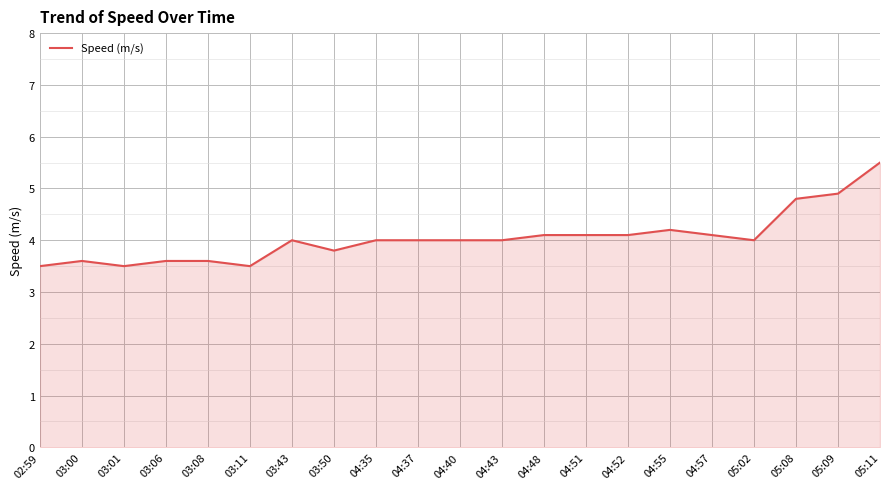

What is the average value?

4.0